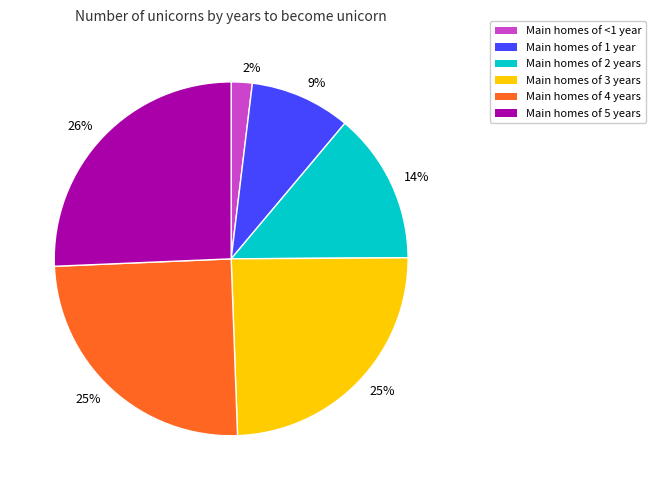

The Main homes of 1 year slice represents 9% of the pie. True or false?

True